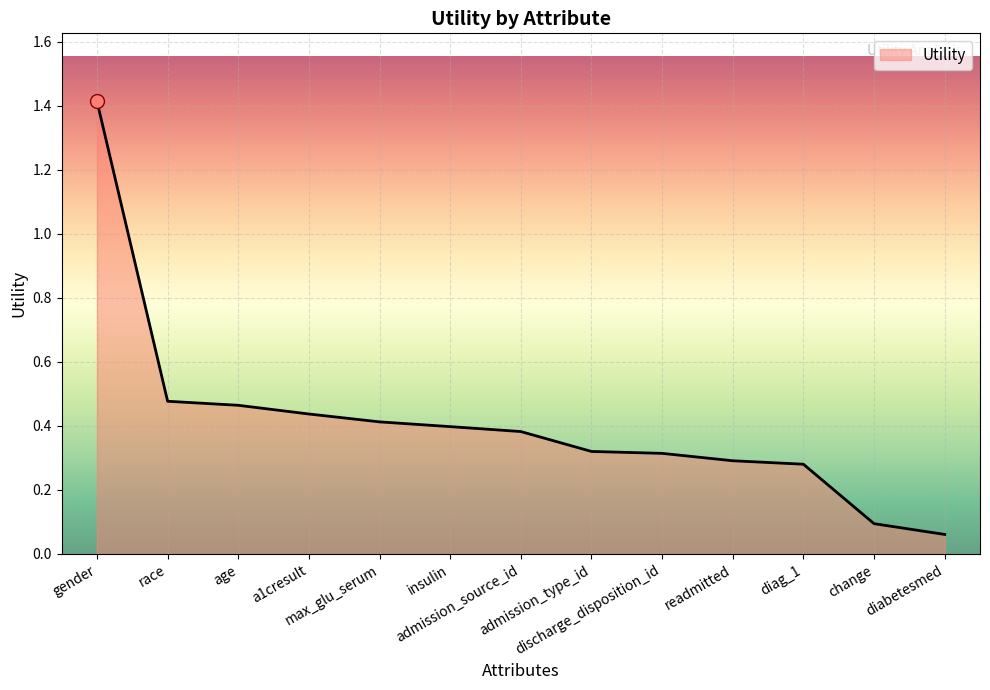

What is the greatest value displayed?

1.4